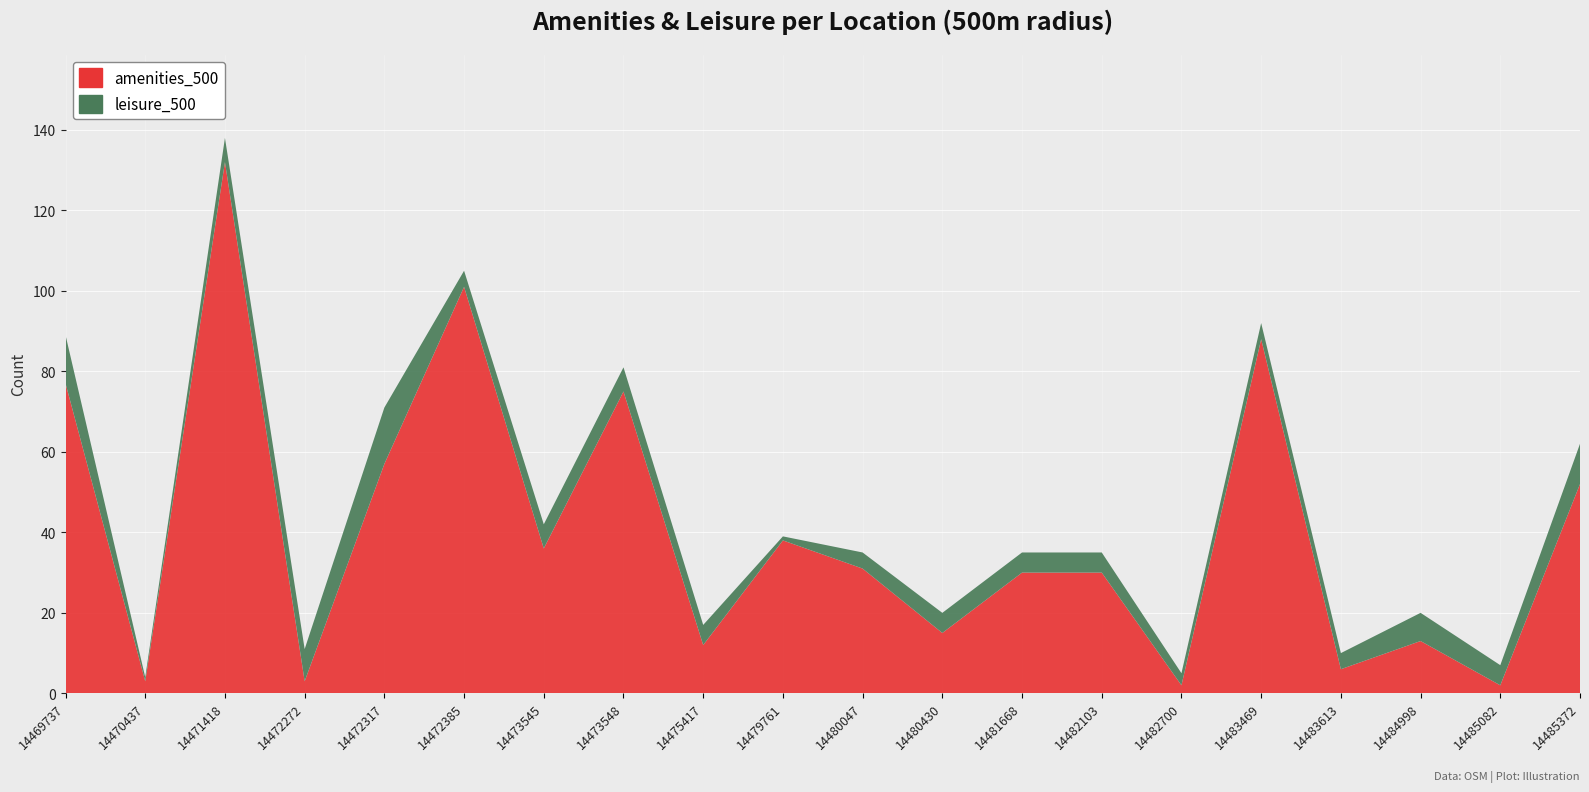

Reading left to right, what are all the values shown in this chart?

amenities_500: 14469737=77	14470437=3	14471418=132	14472272=3	14472317=57	14472385=101	14473545=36	14473548=75	14475417=12	14479761=38	14480047=31	14480430=15	14481668=30	14482103=30	14482700=2	14483469=88	14483613=6	14484998=13	14485082=2	14485372=52
leisure_500: 14469737=12	14470437=1	14471418=6	14472272=8	14472317=14	14472385=4	14473545=6	14473548=6	14475417=5	14479761=1	14480047=4	14480430=5	14481668=5	14482103=5	14482700=3	14483469=4	14483613=4	14484998=7	14485082=5	14485372=10